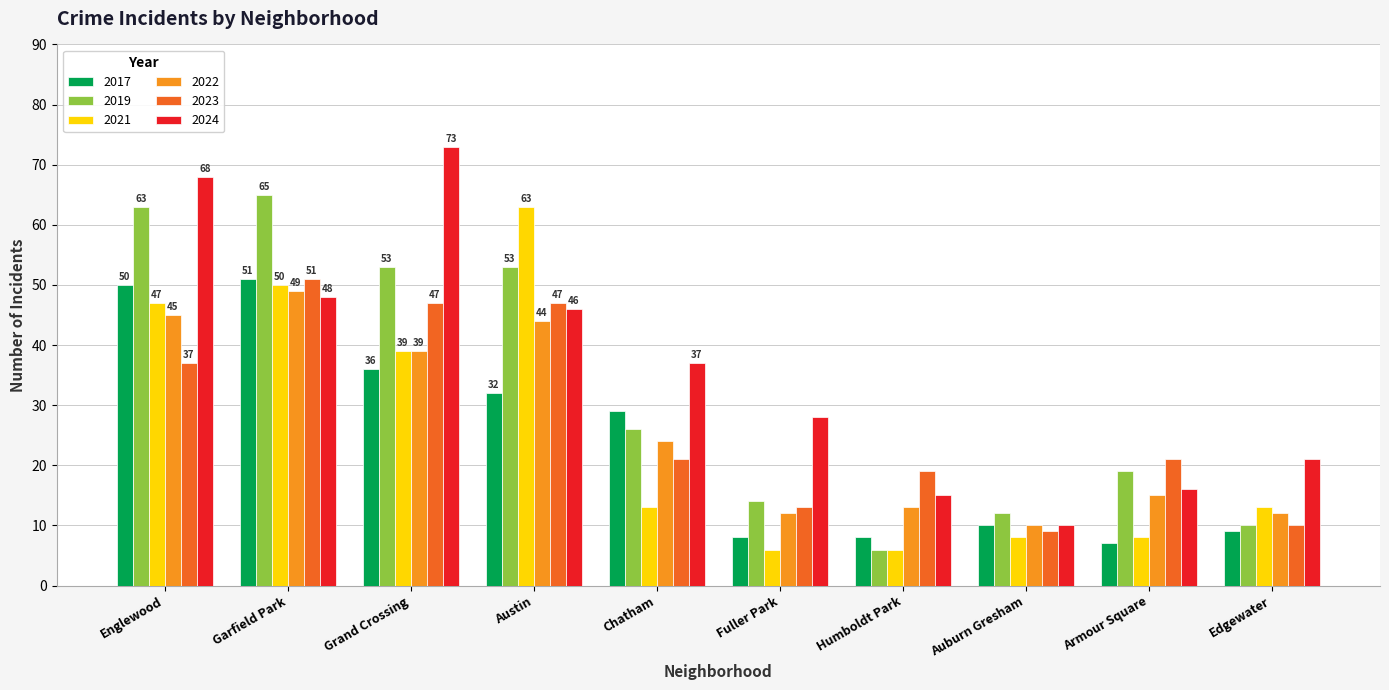

What is the value of the 2023 bar at the 8th from the left?

9